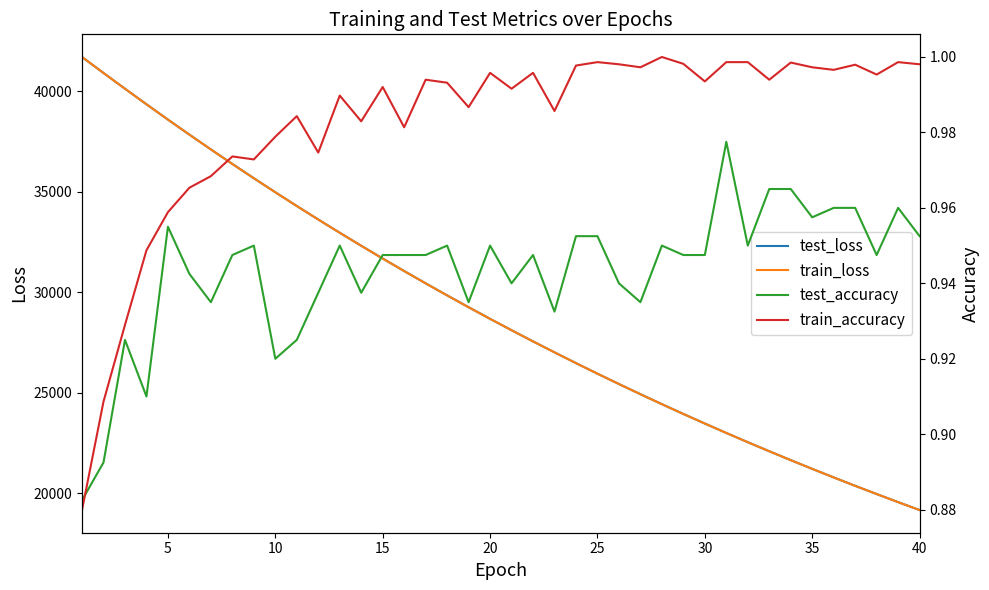

What is the greatest value displayed?

41716.5